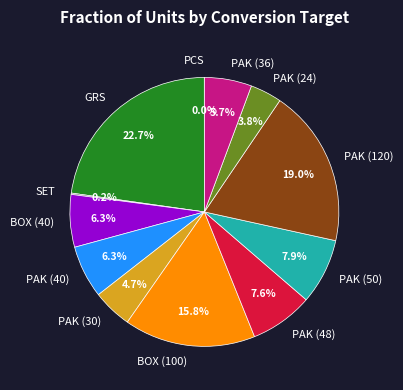

Does PAK (50) account for over 50% of the chart?

No